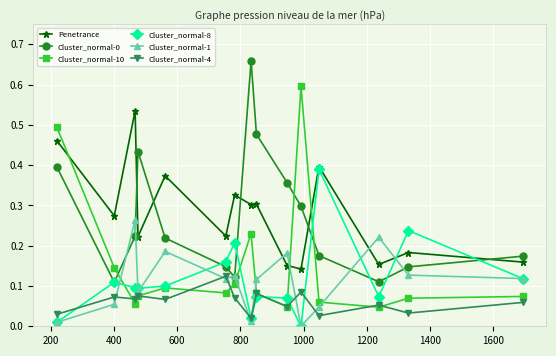

True or false: Cluster_normal-4 and Cluster_normal-0 intersect in this chart.

False